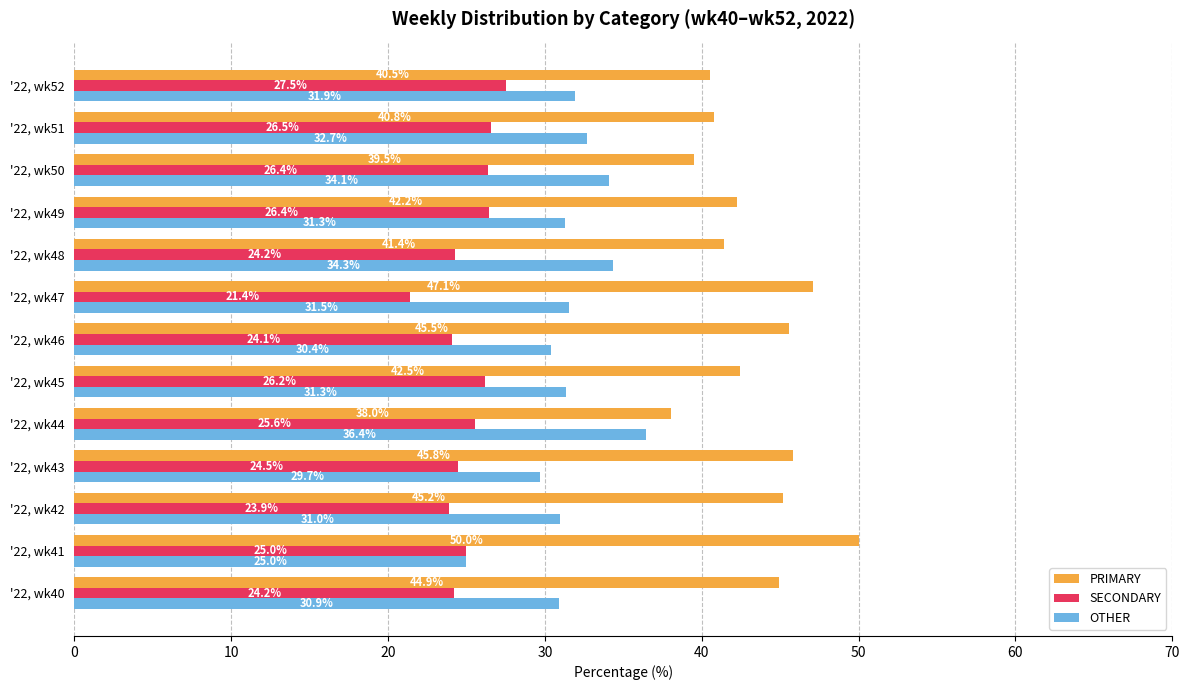

What is the difference between the maximum and minimum values in the OTHER series?

11.4